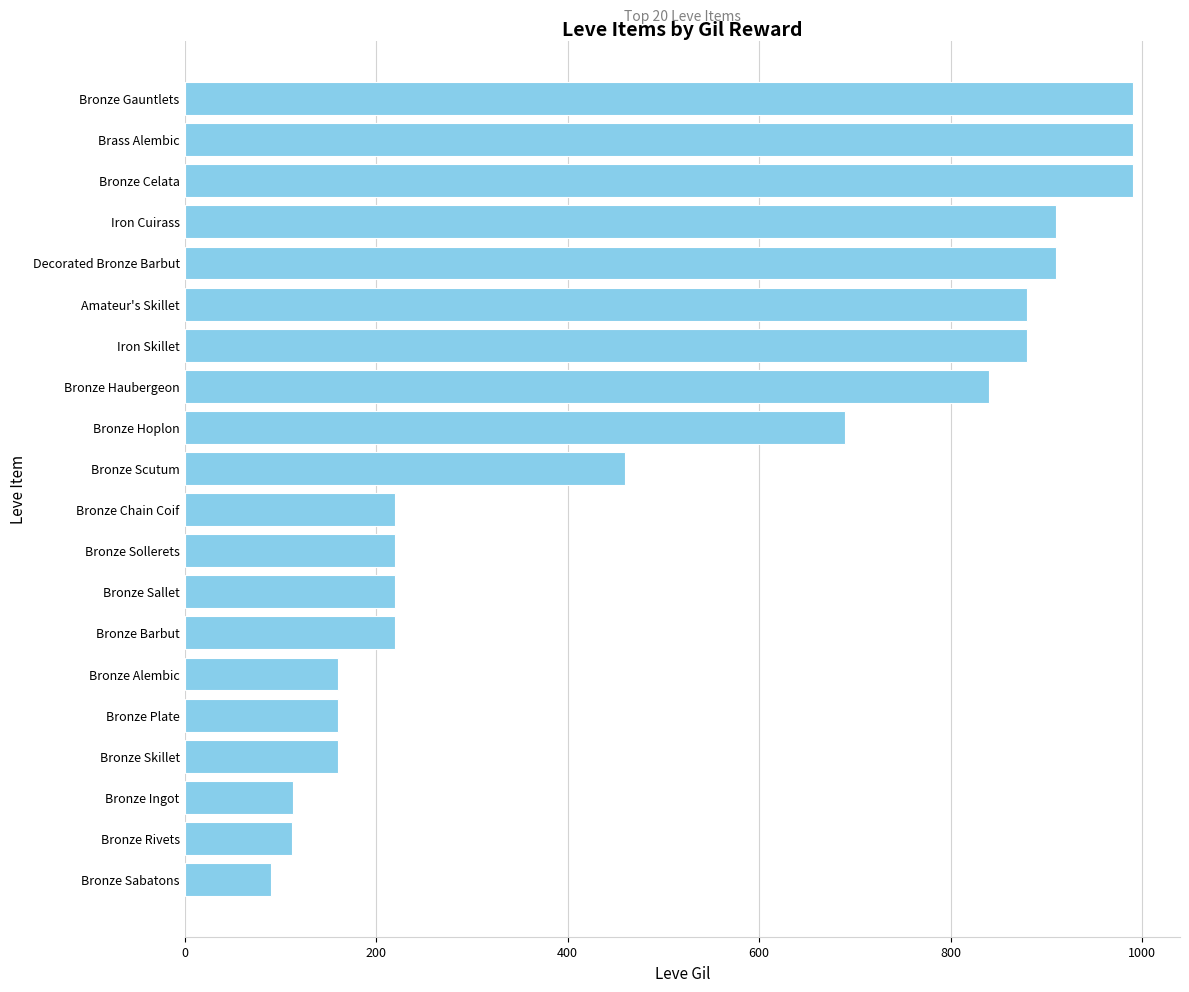

What is the change in value from Bronze Scutum to Iron Skillet?

+420